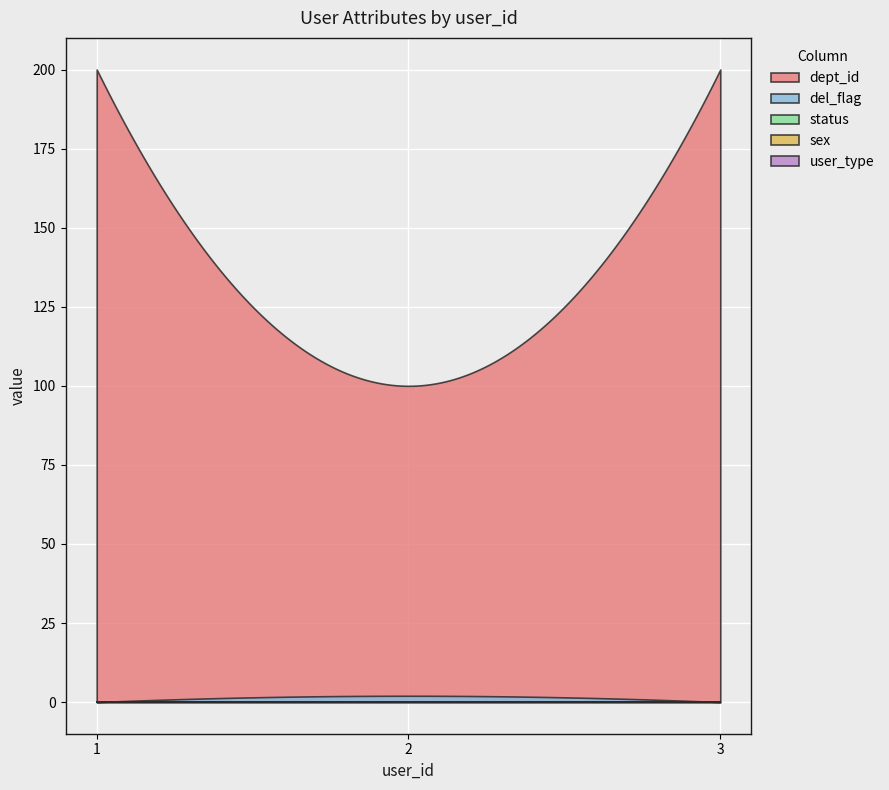

Reading left to right, list all the values displayed in this chart.

dept_id: 200	100	200
del_flag: 0	2	0
status: 0	0	0
sex: 0	0	0
user_type: 0	0	0